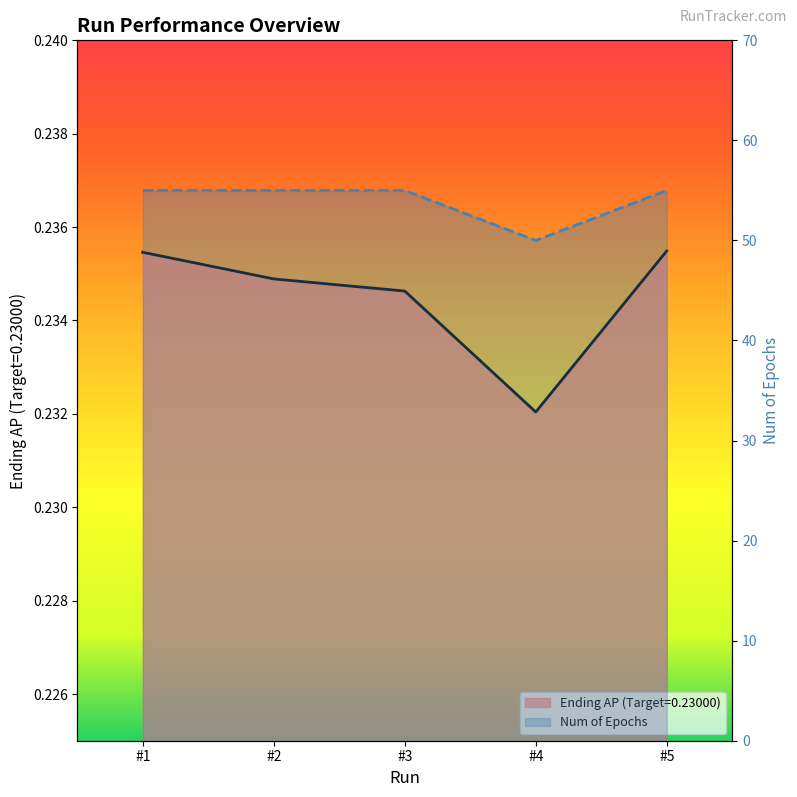

Is it true that Ending AP (Target=0.23000) equals 0.2 at #1?

True